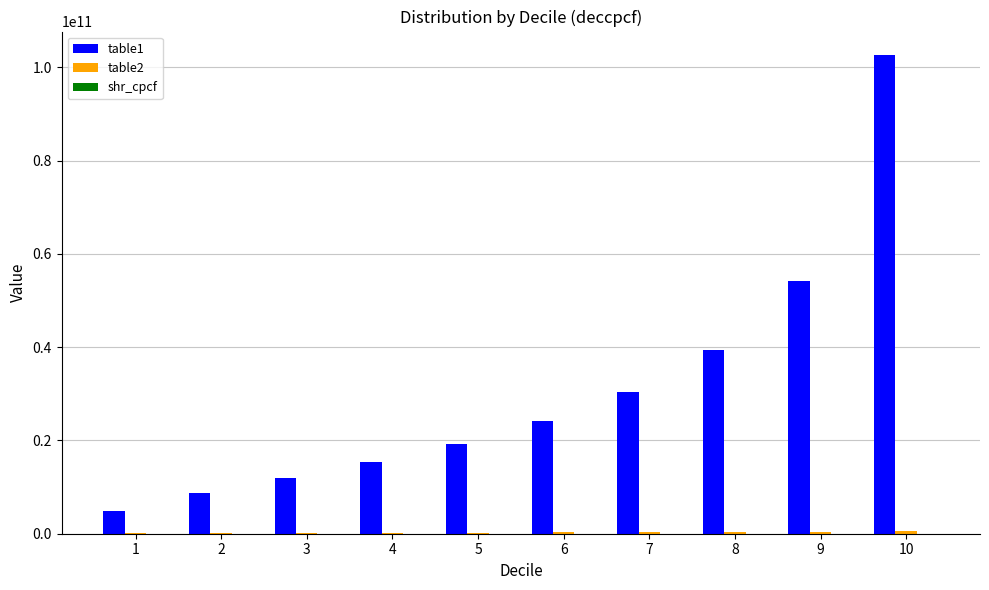

The value of table1 at 7 is 46732083526.0. True or false?

False